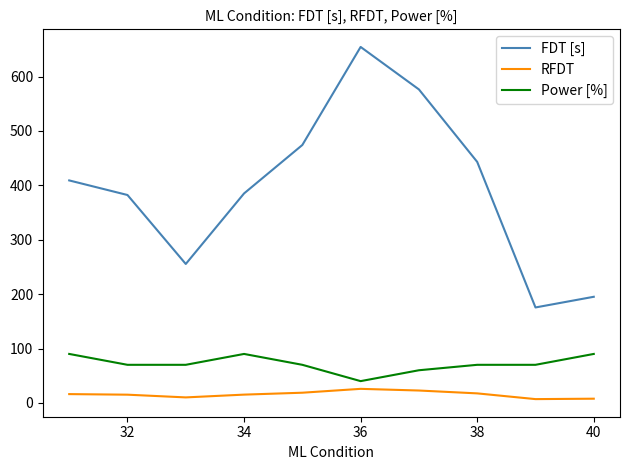

True or false: Power [%] and FDT [s] cross at least once.

False